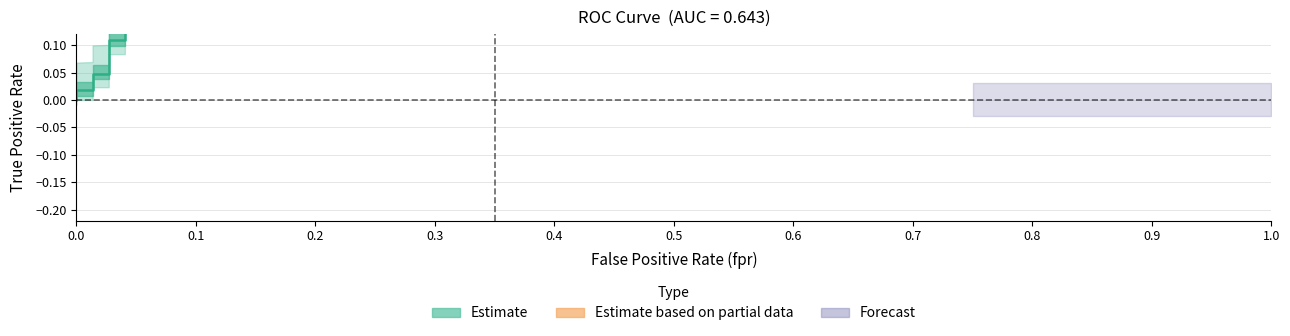

True or false: the data has more than 2 interior local peaks.

False